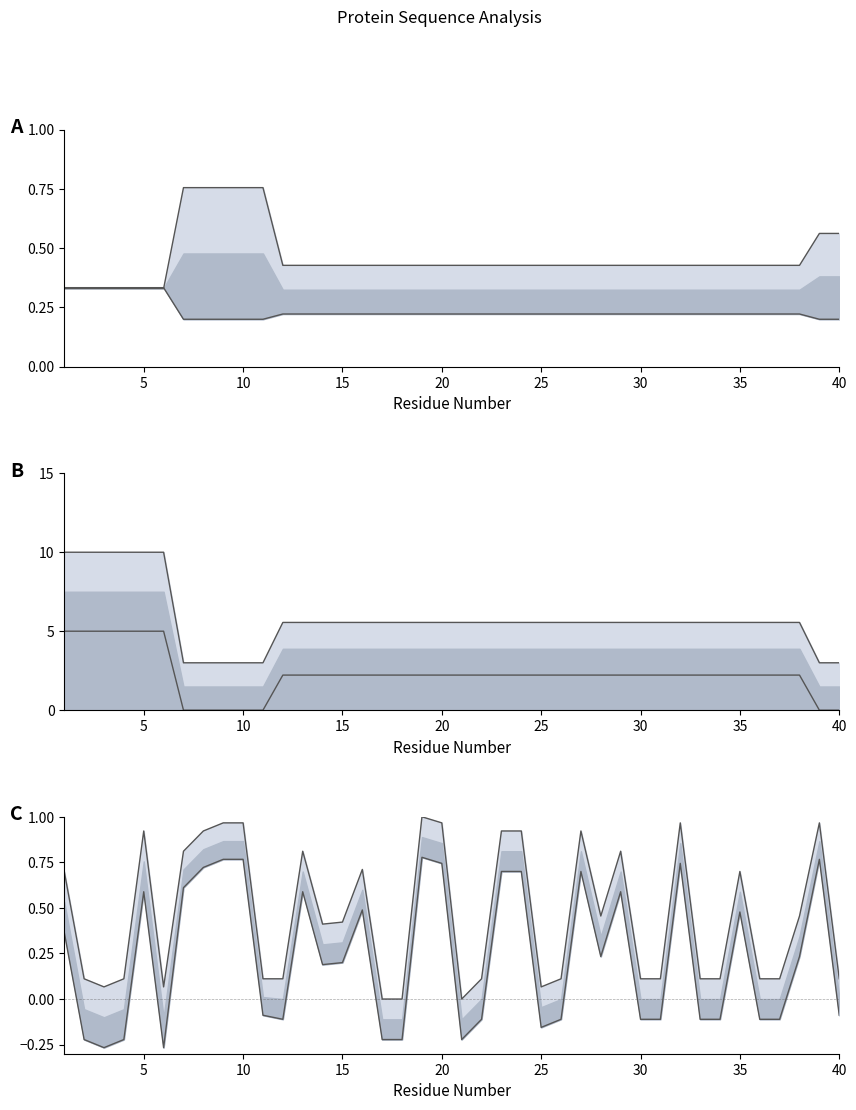

In Normalized_Kyte-Doolittle_hydropathy, how many points are lower than both neighbors (excluding endpoints)?

6